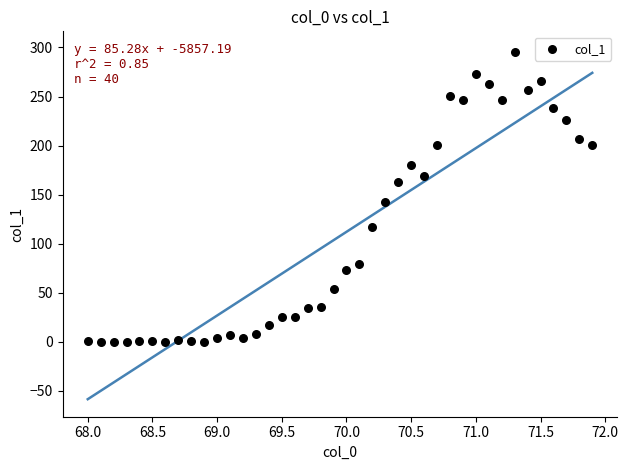

What is the range of Y values (max minus min)?

295